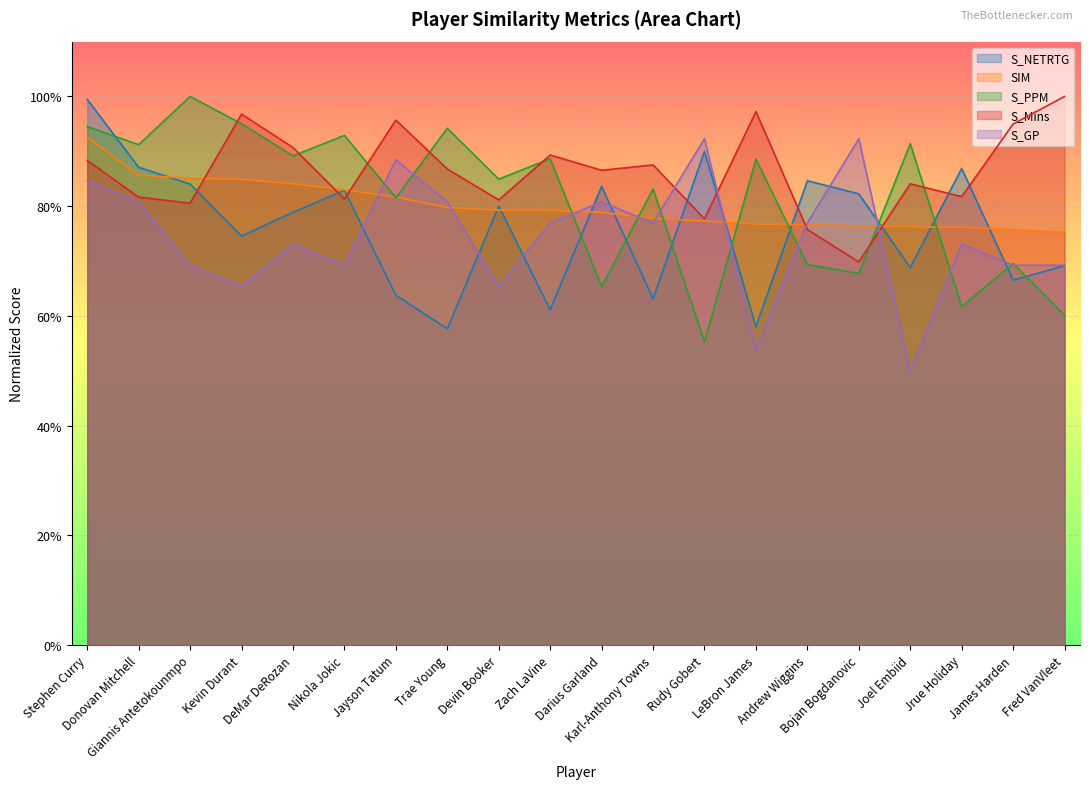

Which category has the highest value across all series?

Giannis Antetokounmpo